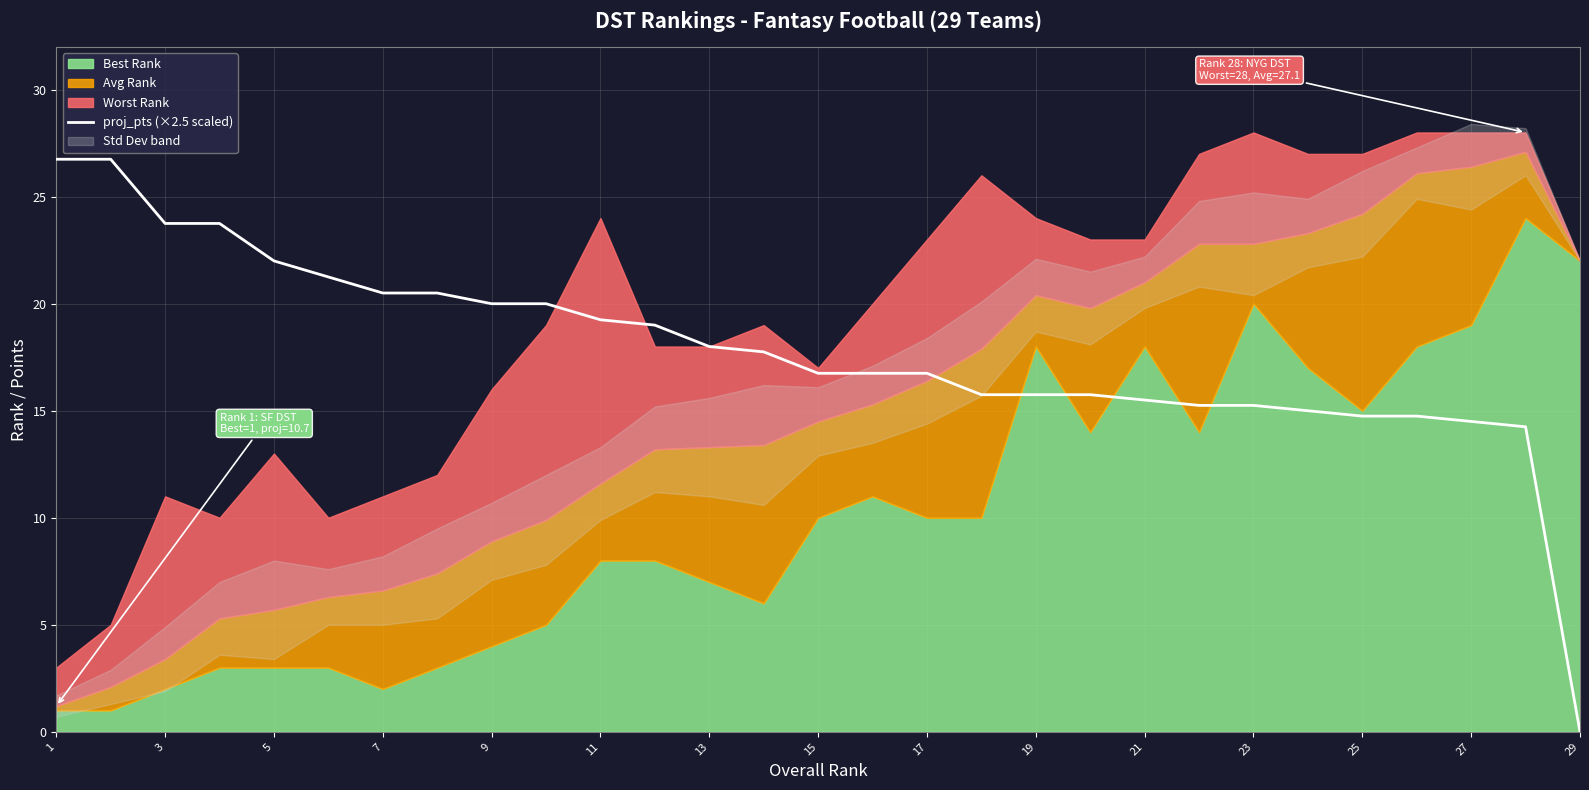

What is the sum of all values?

516.0